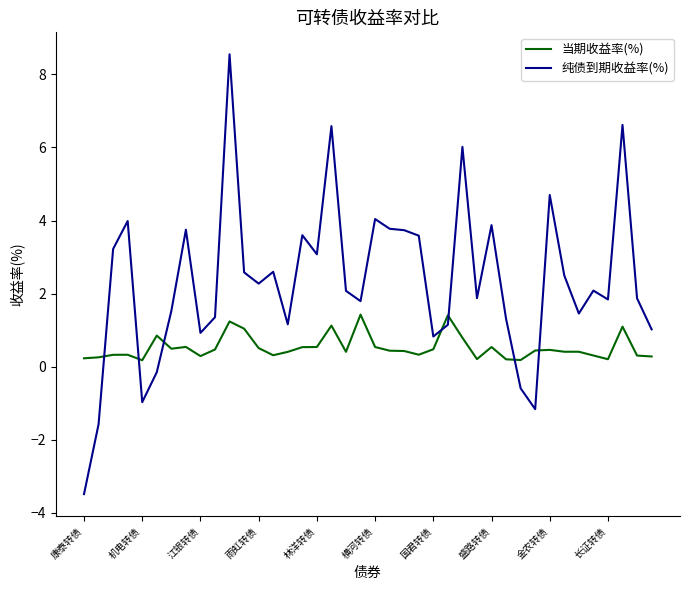

Rank the series by their maximum value, from lowest to highest.

当期收益率(%), 纯债到期收益率(%)